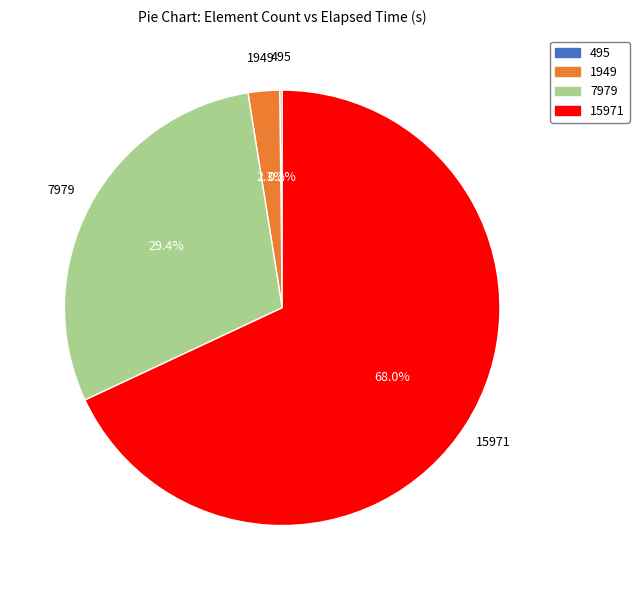

Which slice is the largest?

15971